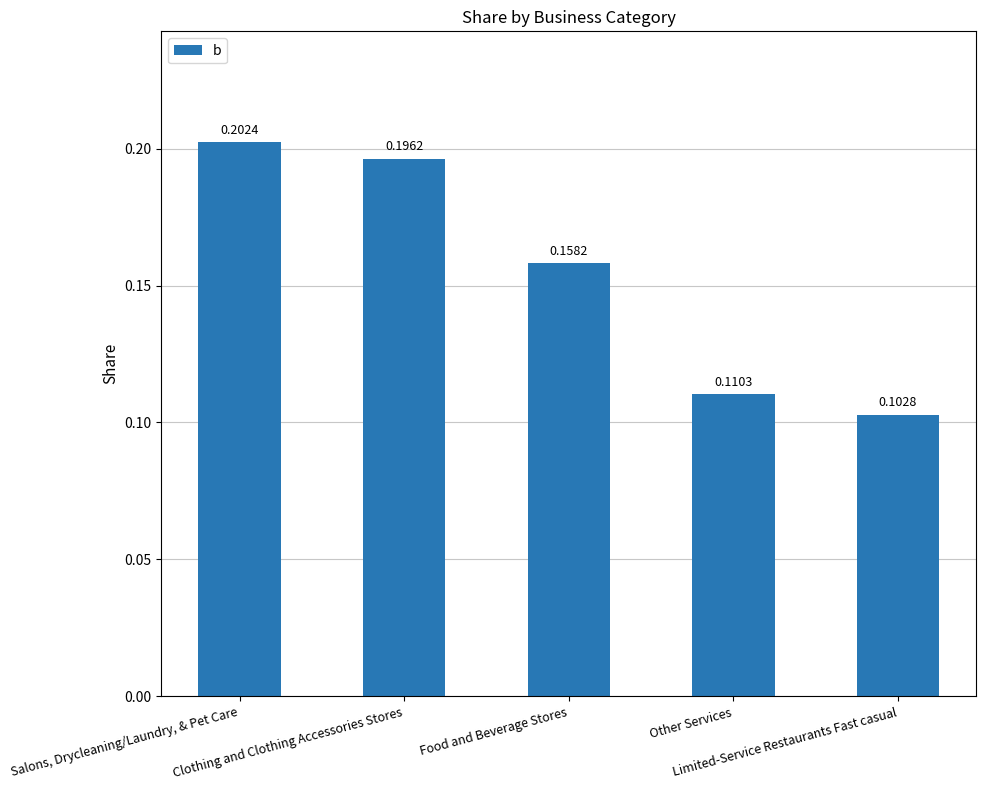

List the labels in order of value, largest first.

Salons, Drycleaning/Laundry, & Pet Care, Clothing and Clothing Accessories Stores, Food and Beverage Stores, Other Services, Limited-Service Restaurants Fast casual